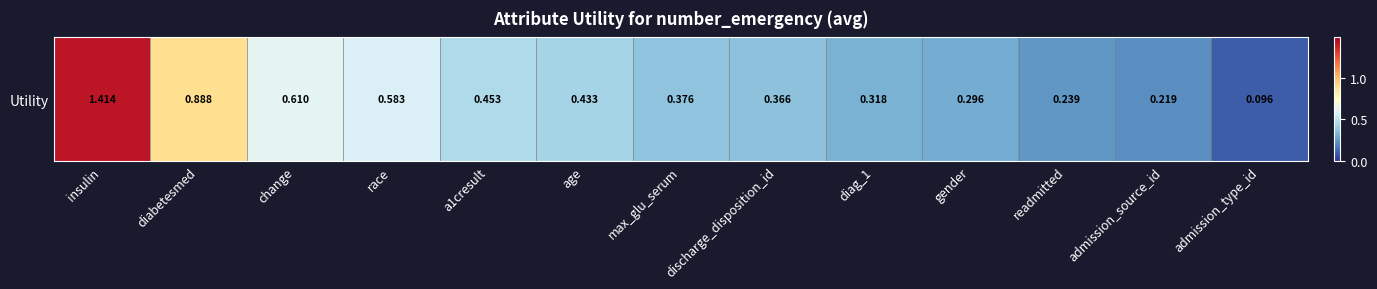

What is the sum of the values at readmitted and admission_source_id?

0.5